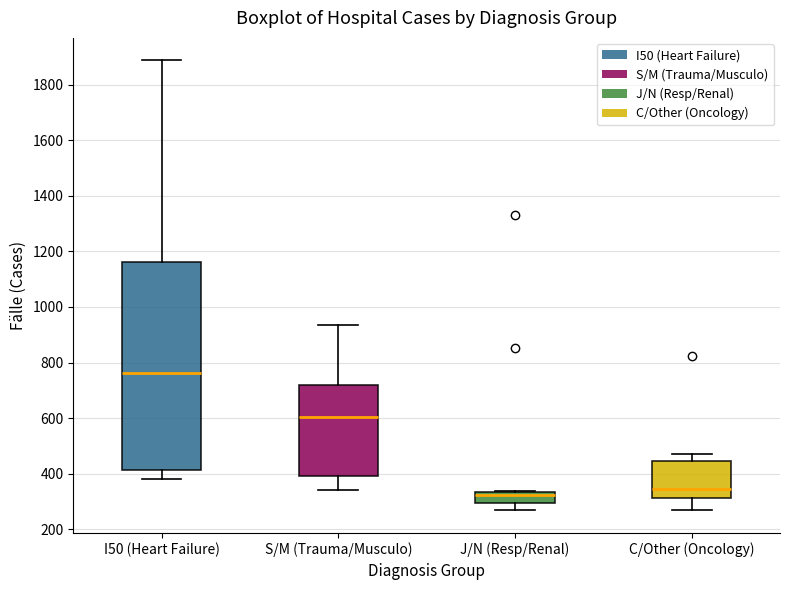

Which box has the highest median line?

I50 (Heart Failure)